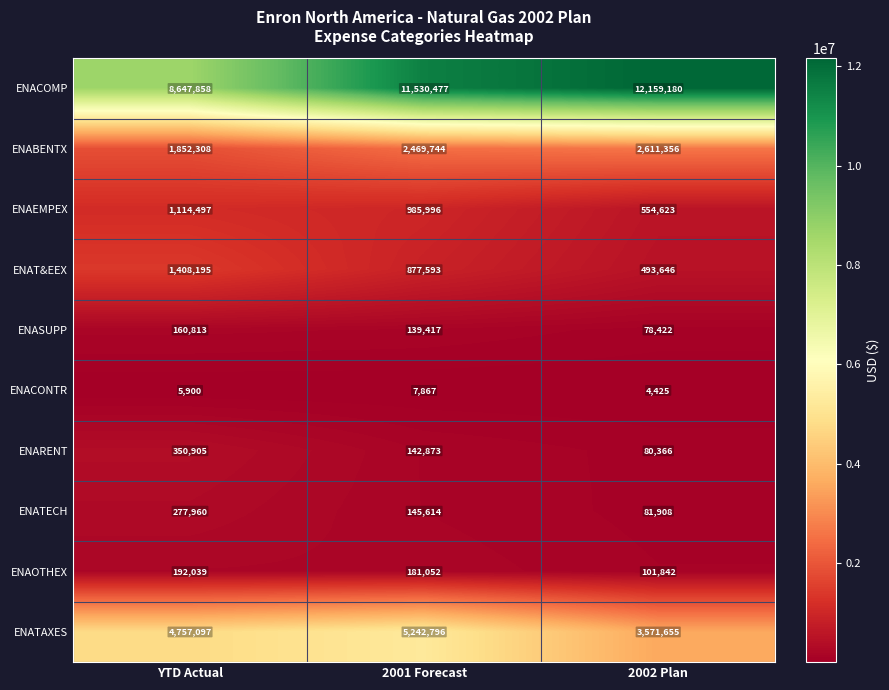

Which series has the largest total across all categories?

ENACOMP